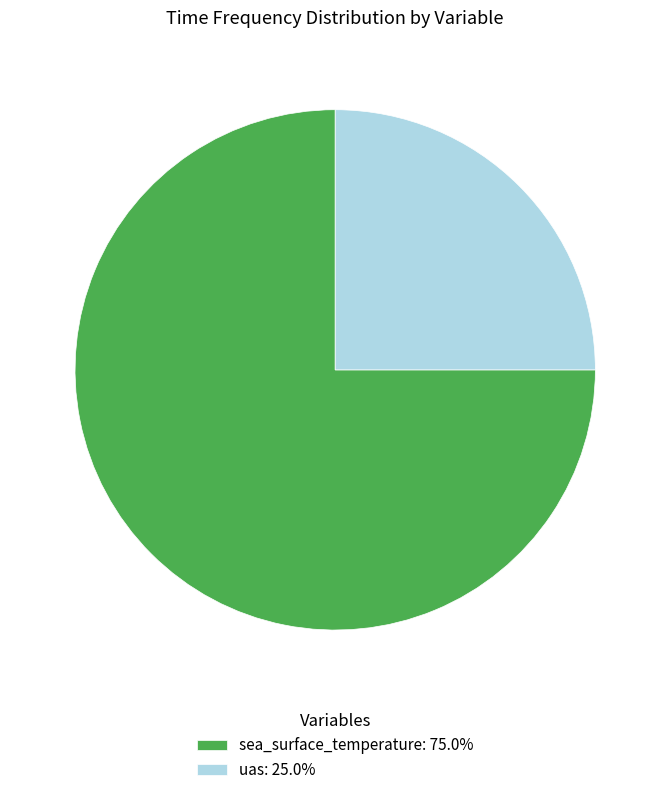

Is the sum of uas: 25.0% and sea_surface_temperature: 75.0% greater than half?

Yes